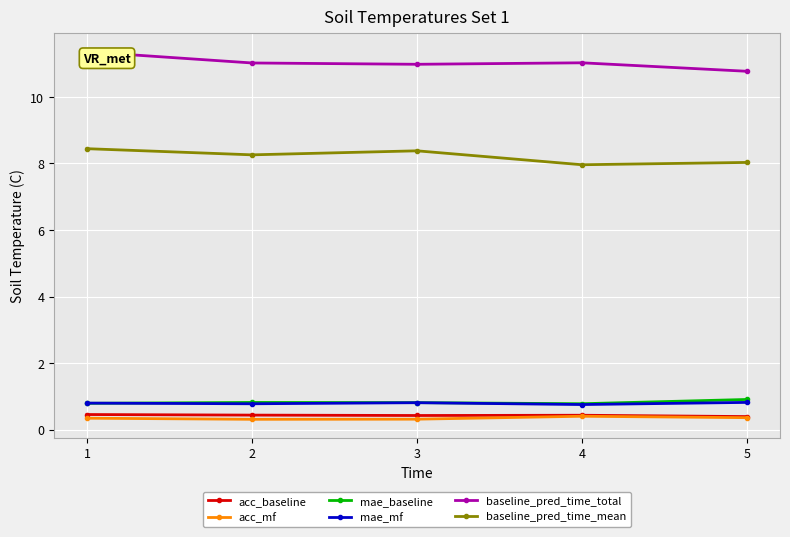

What is the difference between the maximum and minimum values in the baseline_pred_time_total series?

0.6